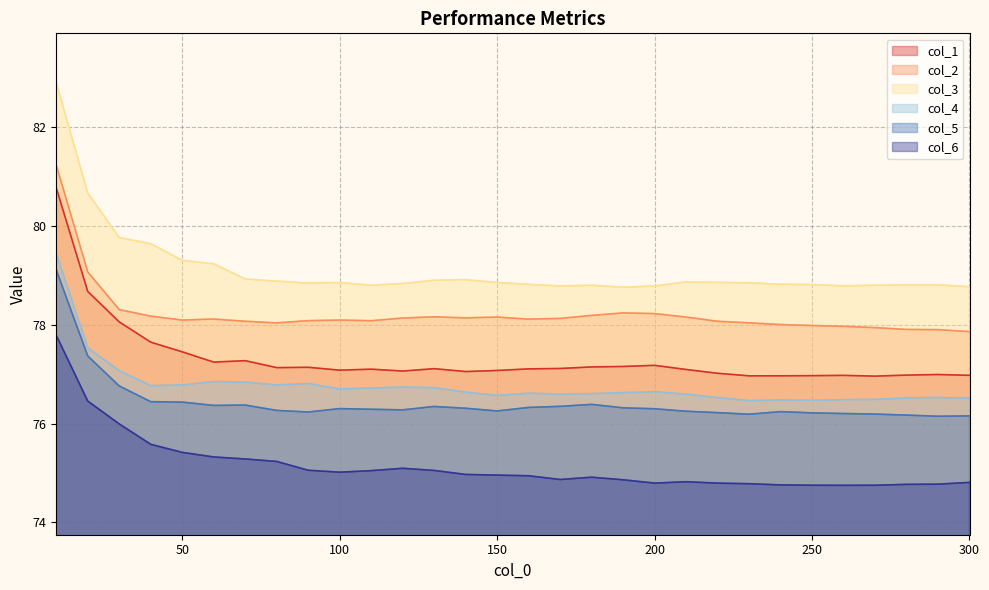

At how many categories does at least one series exceed 78?

30